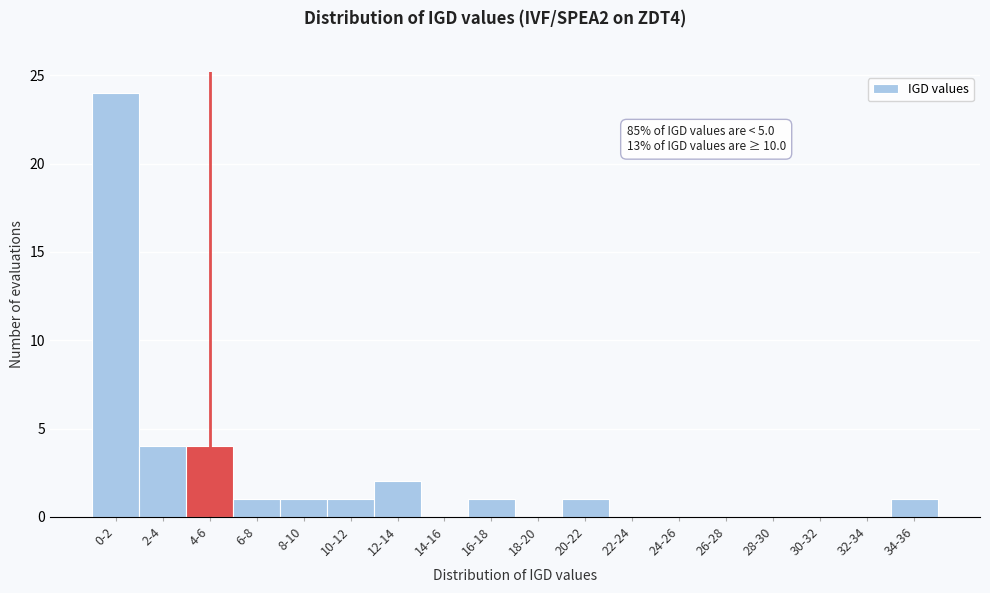

Reading left to right, transcribe all the data shown in this chart.

0-2=24	2-4=4	4-6=4	6-8=1	8-10=1	10-12=1	12-14=2	14-16=0	16-18=1	18-20=0	20-22=1	22-24=0	24-26=0	26-28=0	28-30=0	30-32=0	32-34=0	34-36=1